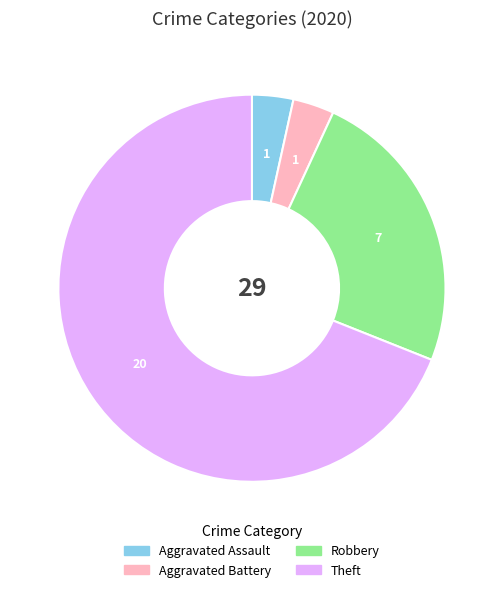

Is there a majority slice in this chart?

Yes